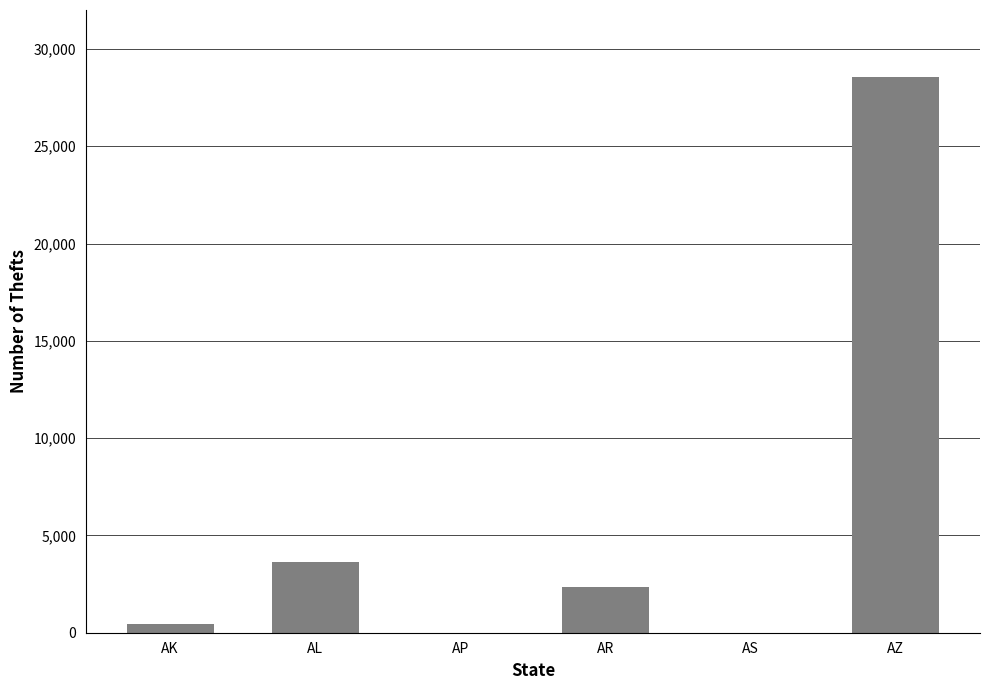

What is the maximum value shown in the chart?

28552